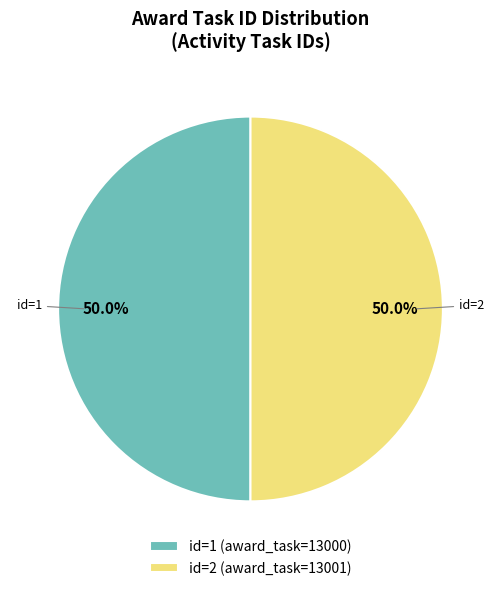

Combined, do id=2 (award_task=13001) and id=1 (award_task=13000) account for over 50%?

Yes